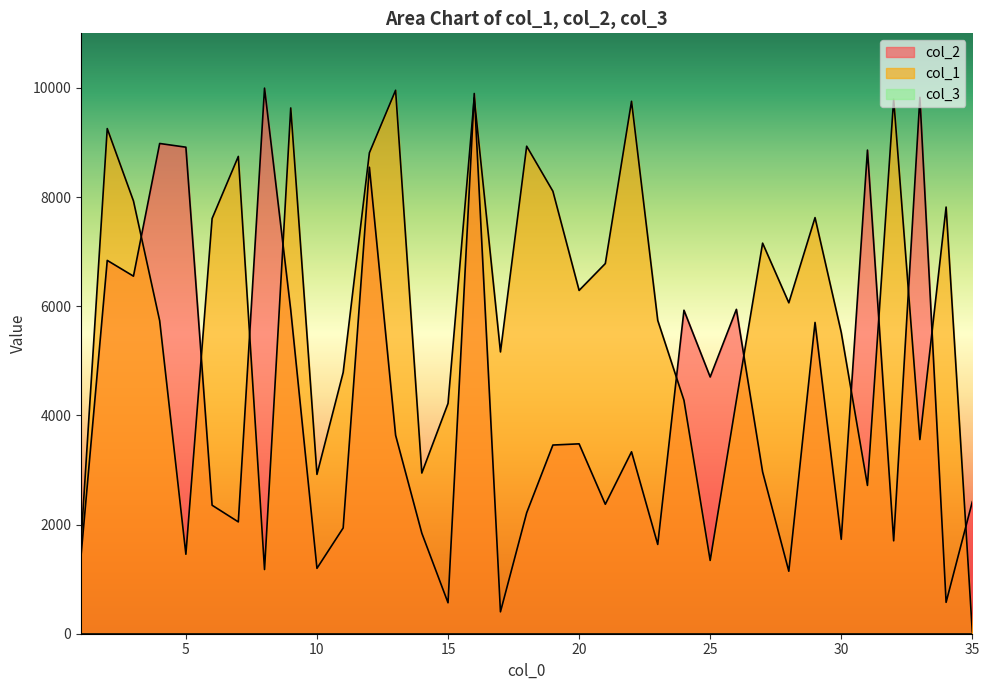

At which label does col_2 first exceed 3333?

2